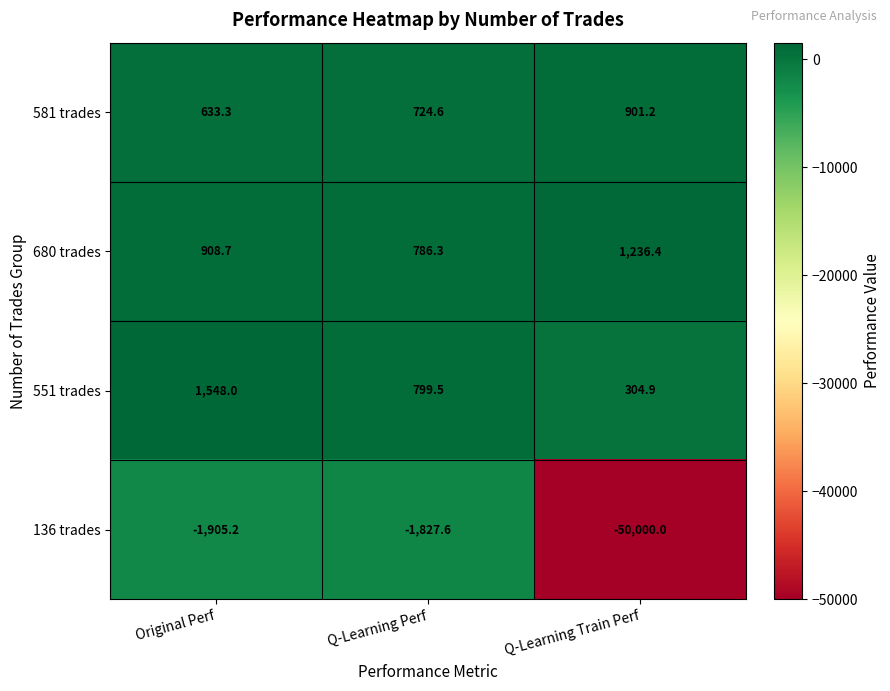

Which series has the largest total across all categories?

680 trades